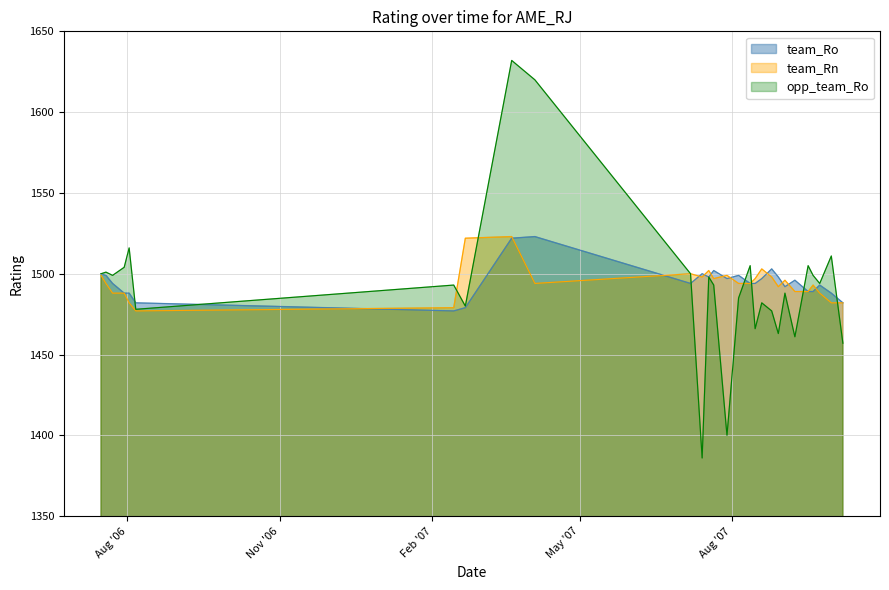

What is the greatest value displayed?

1632